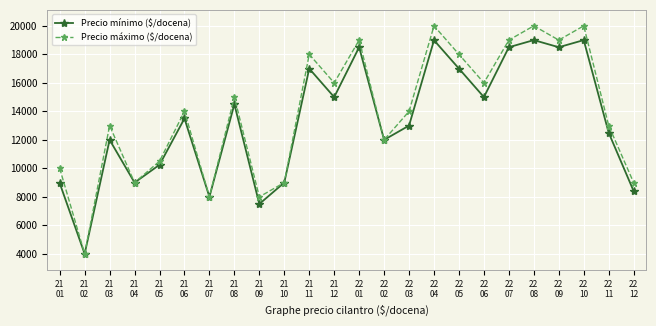

What is the label of the 16th point from the right?

21
09